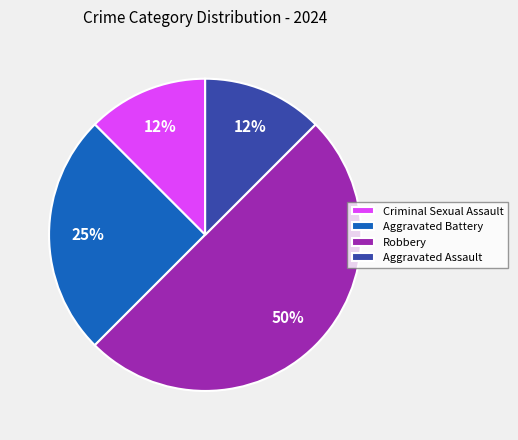

Between Aggravated Battery and Robbery, which is larger?

Robbery